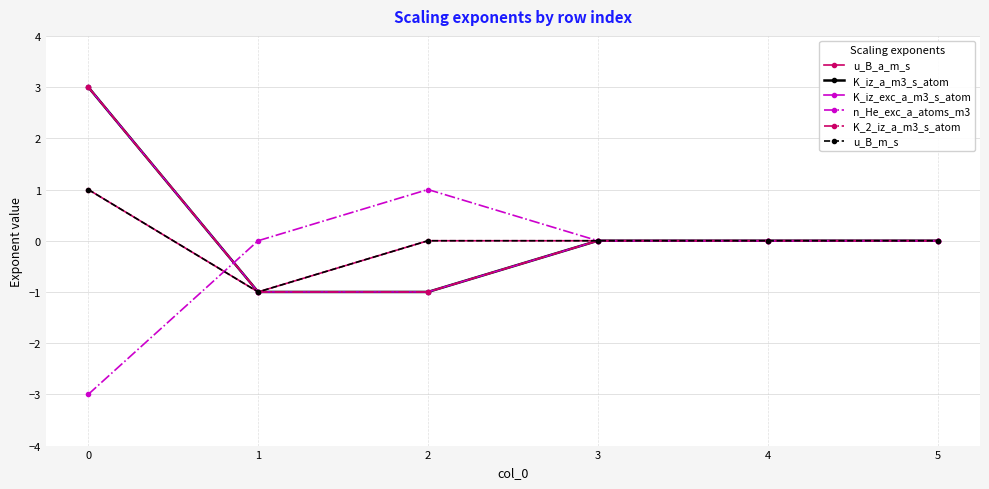

Does the chart have visible grid lines?

Yes